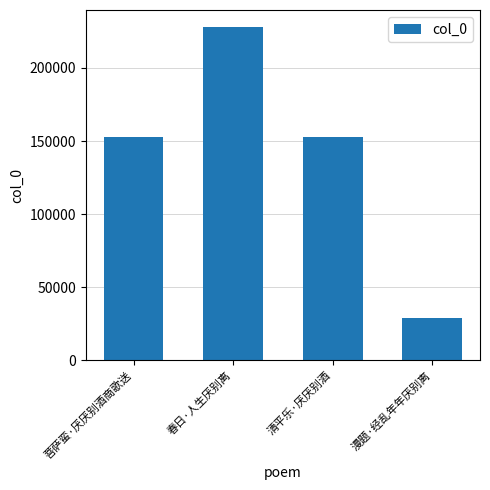

Are the bars horizontal?

No